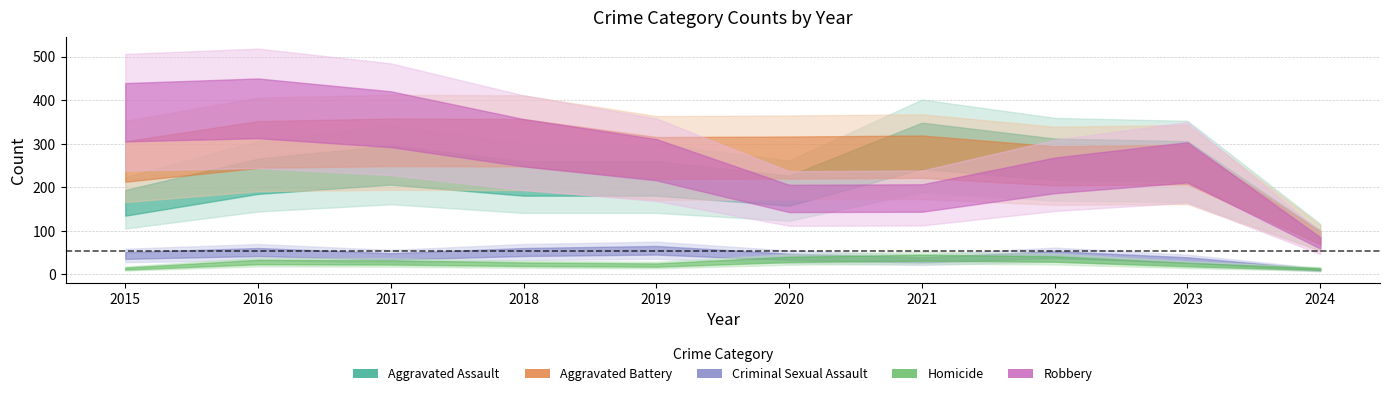

Where does the Robbery series first go above 263?

2015